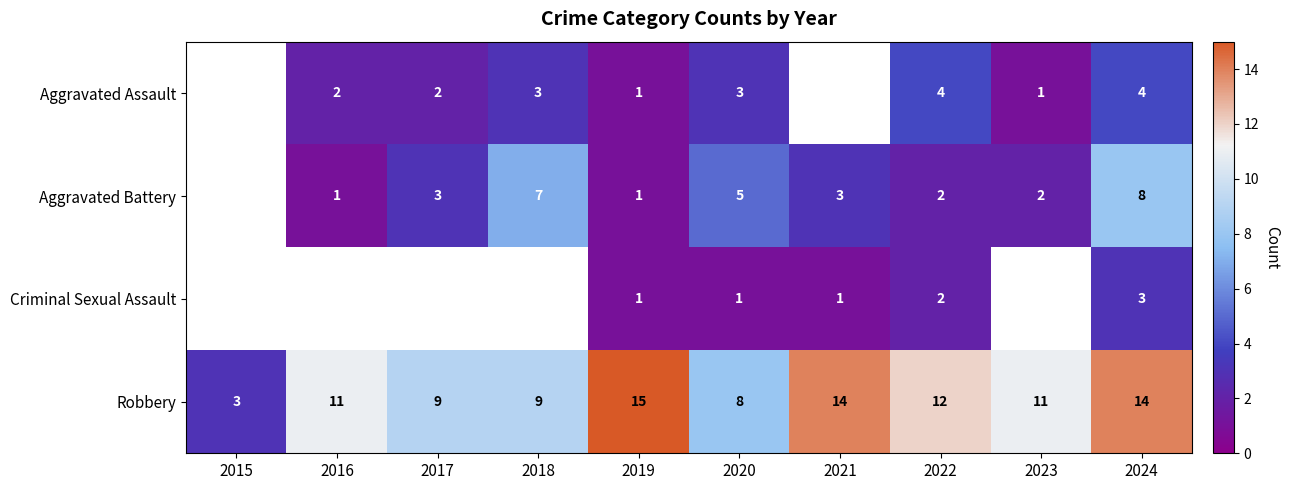

What is the minimum value for Robbery?

3